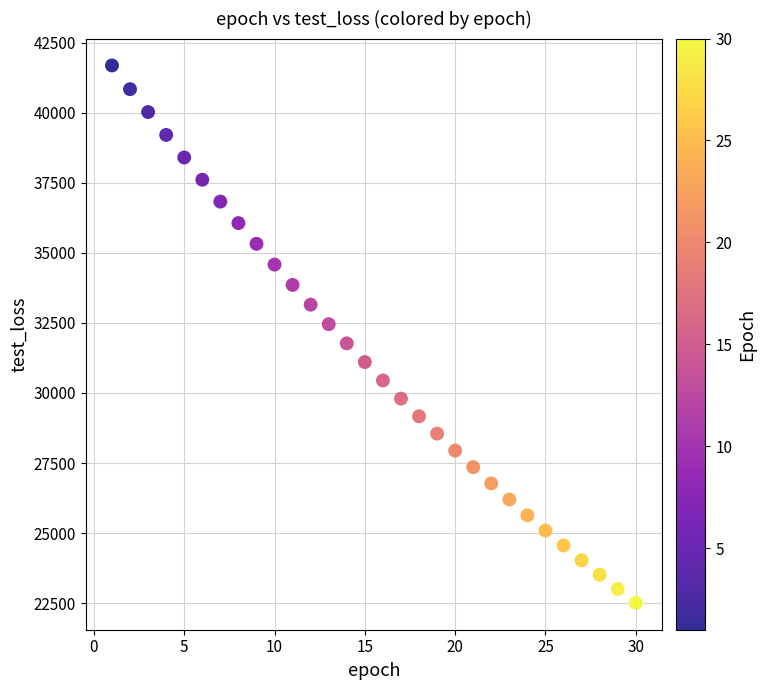

What is the range of X values (max minus min)?

29.0